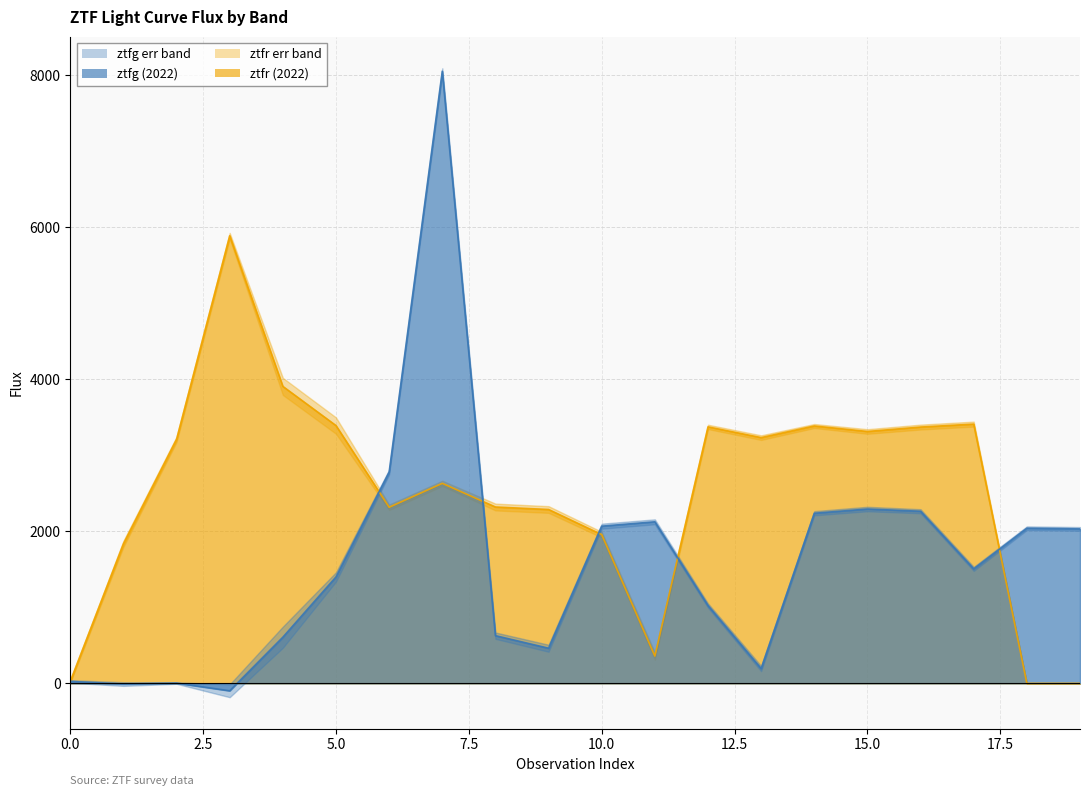

How many data points in ztfg_flux are above 1506?

10